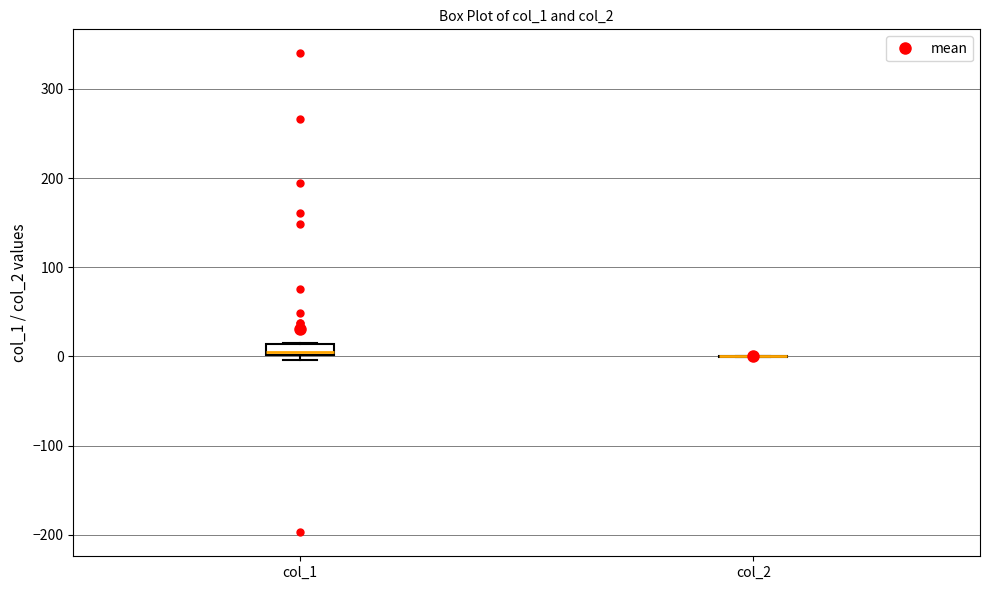

Where is the upper edge of the box for col_1 on the y-axis? The values are not printed on the chart, so give them approximately, as read against the axis.

10